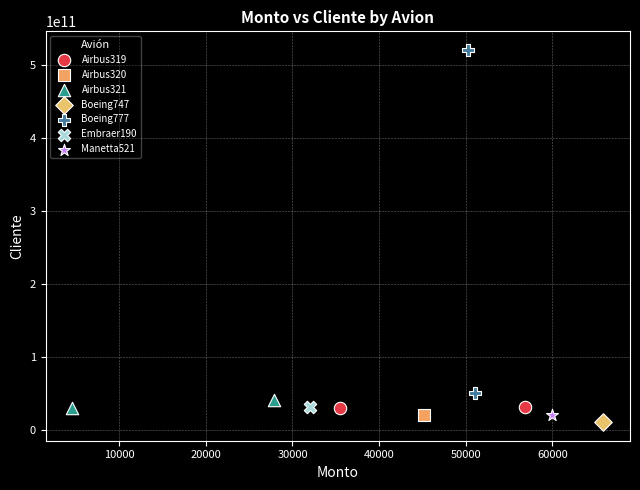

Which series contains the highest Y value?

Boeing777